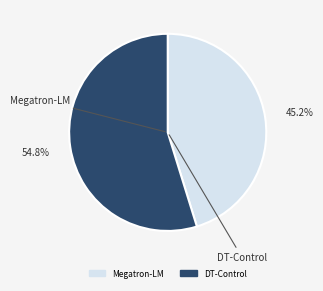

Which slice is the largest?

DT-Control